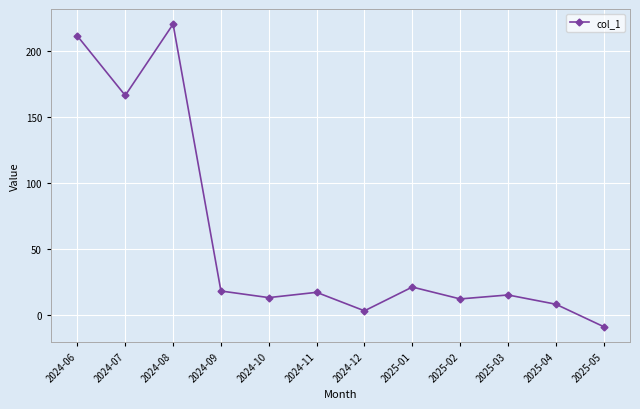

The value at 2025-03 is 15.0. True or false?

True